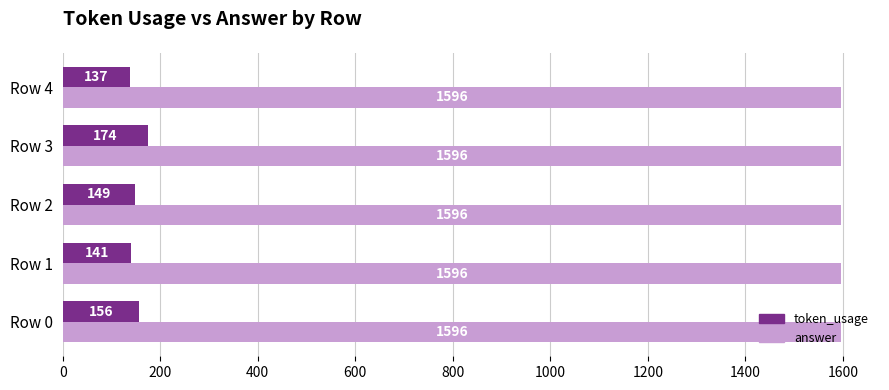

What is the lowest value of the token_usage series?

137